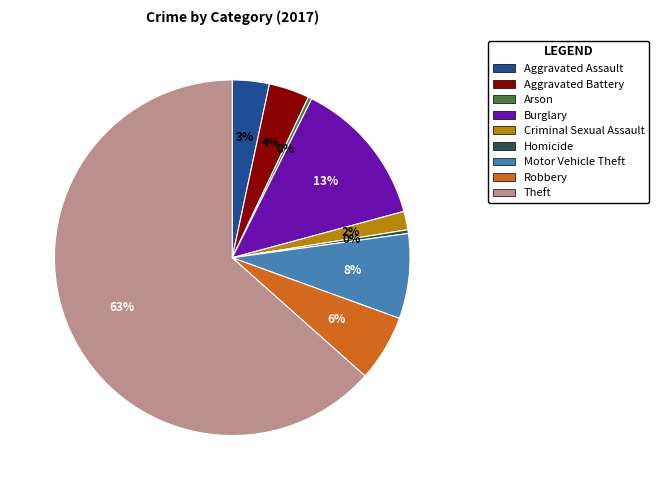

Is it true that Burglary is 13% of the pie?

True